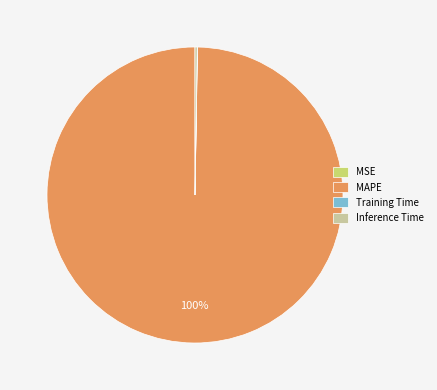

To the nearest percent, what is the difference between the largest and smallest slice percentages?

100%